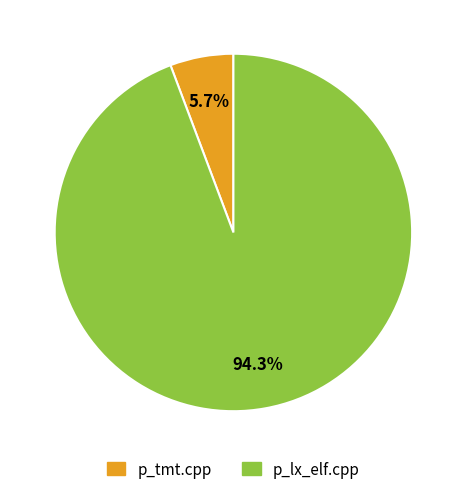

Count the number of slices in the pie.

2